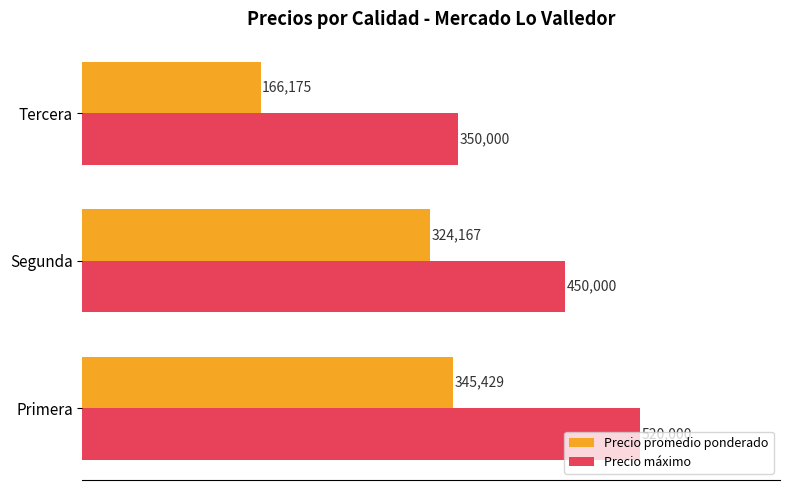

At how many categories does at least one series exceed 168668?

3